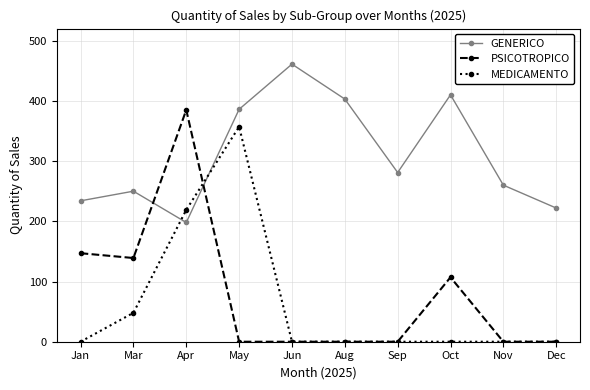

Does the chart display data point markers on the line(s)?

Yes